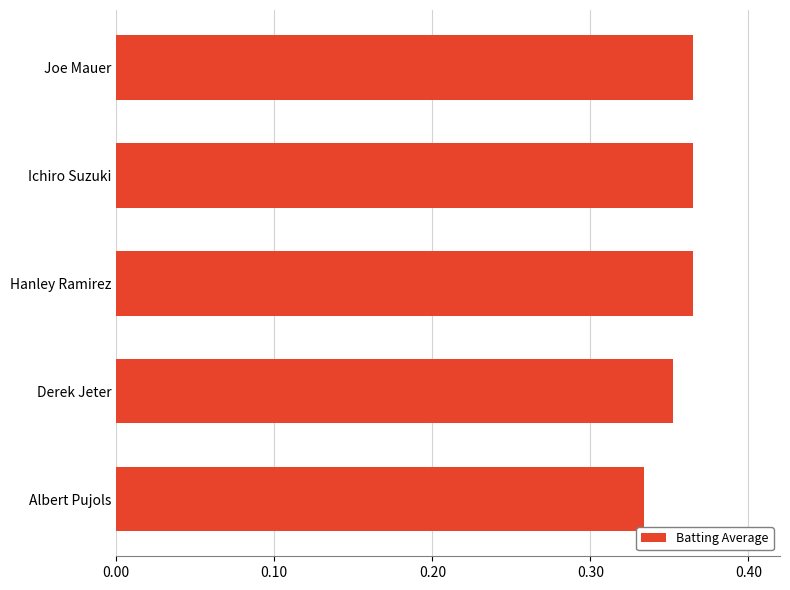

At which category does the chart reach its minimum across all series?

Albert Pujols